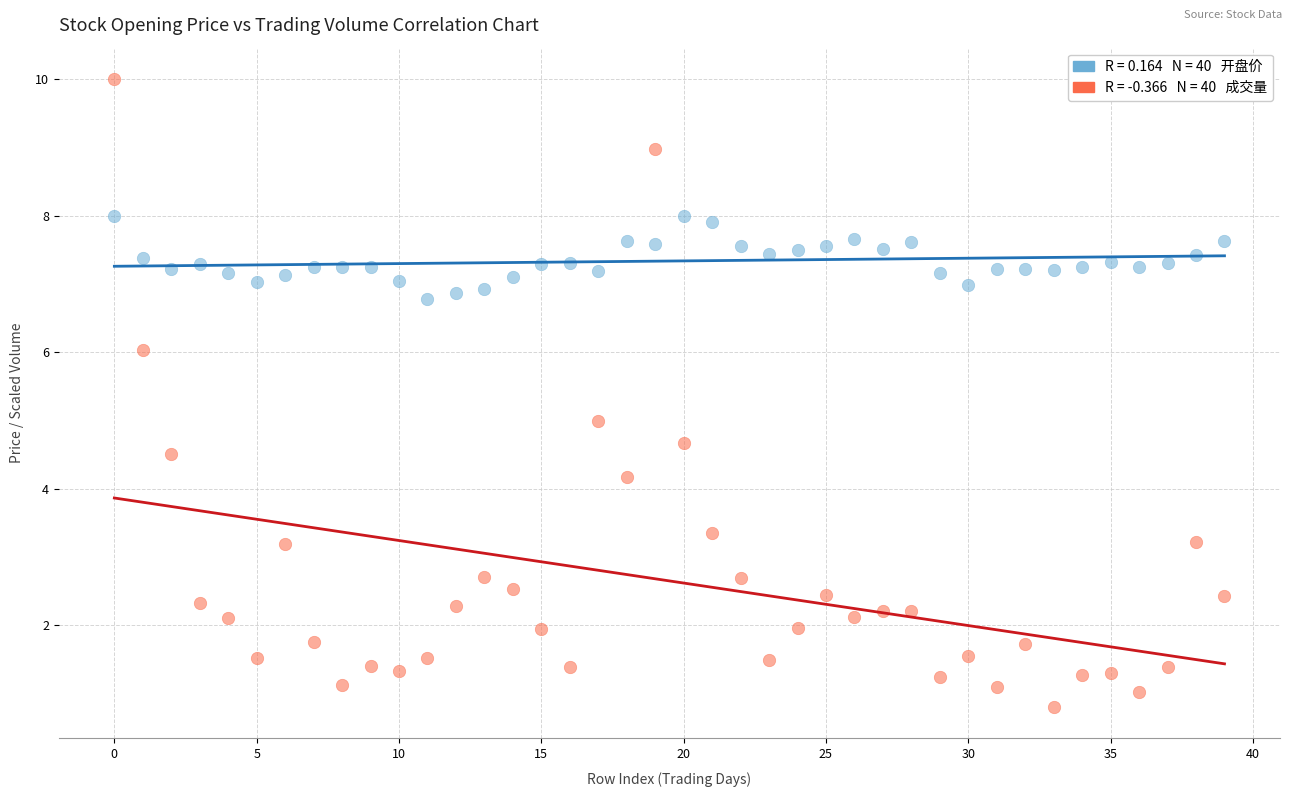

Across all data points, what is the range of Y values (max minus min)?

9.2